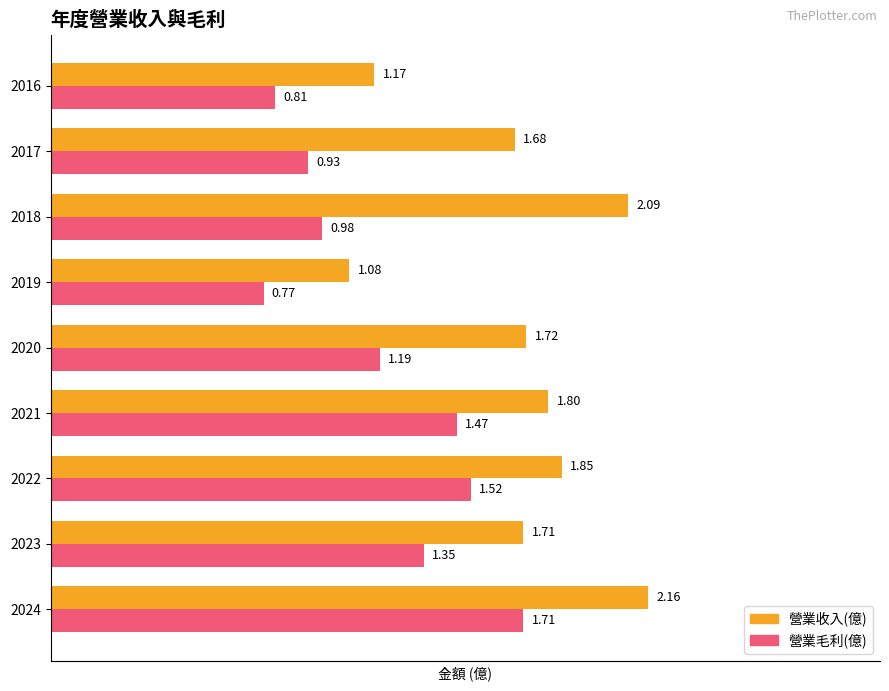

Which series has the largest total across all categories?

營業收入(億)